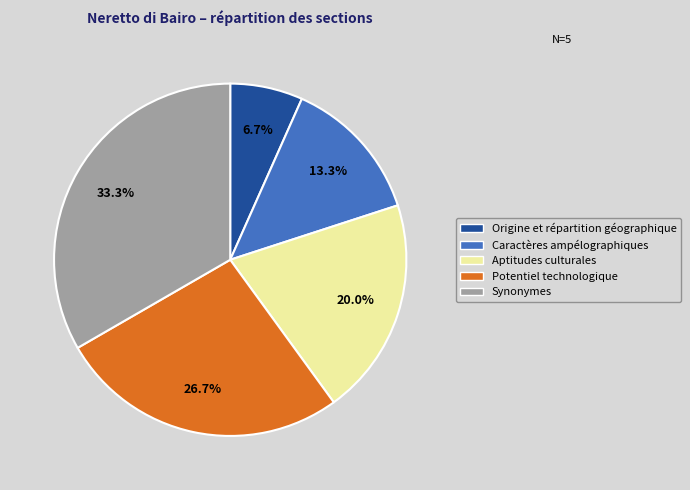

To the nearest percent, what portion does Caractères ampélographiques represent?

13%